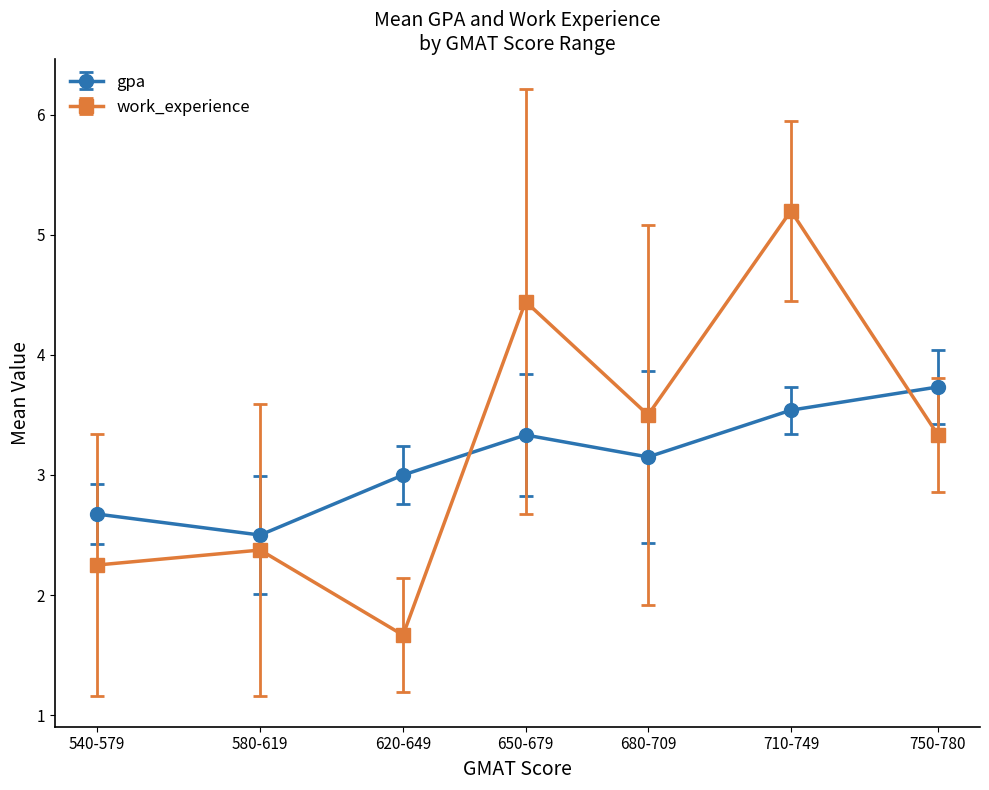

Rank the series by their maximum value, from highest to lowest.

work_experience, gpa